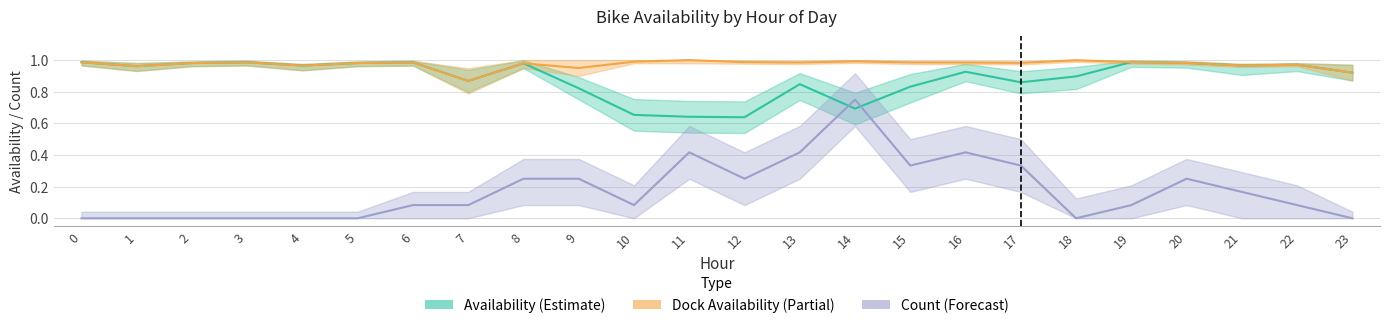

Rank the categories by Availability (Estimate) value from lowest to highest.

12, 11, 10, 14, 9, 15, 13, 17, 7, 18, 23, 16, 1, 4, 21, 22, 8, 2, 5, 20, 6, 3, 0, 19